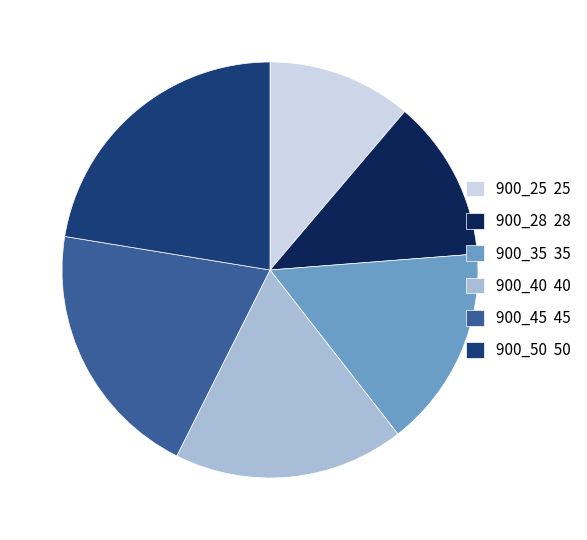

How many slices are in this pie chart?

6